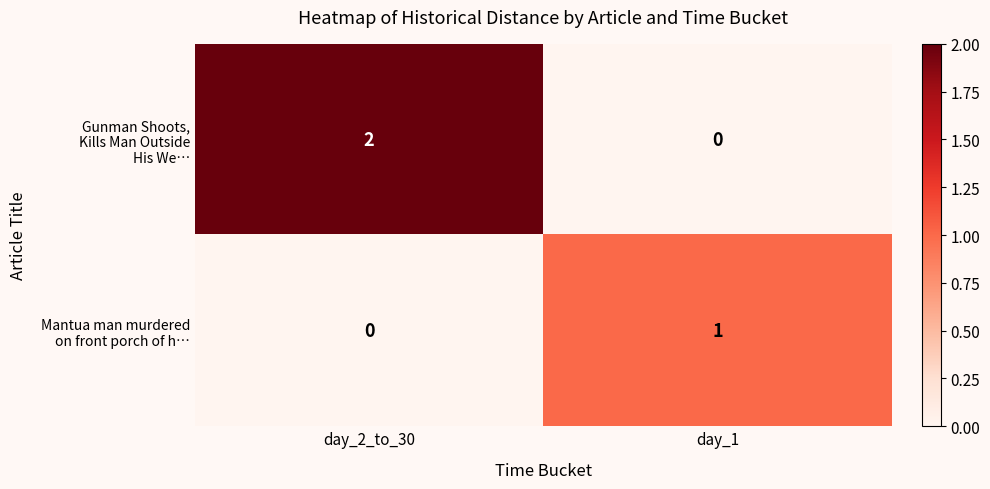

At which category is the sum across all series the highest?

day_2_to_30